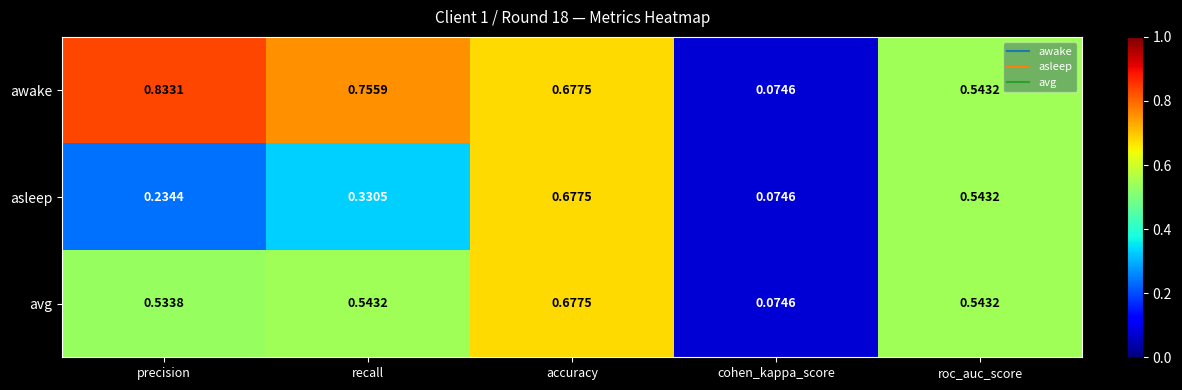

At how many categories does at least one series exceed 0?

5